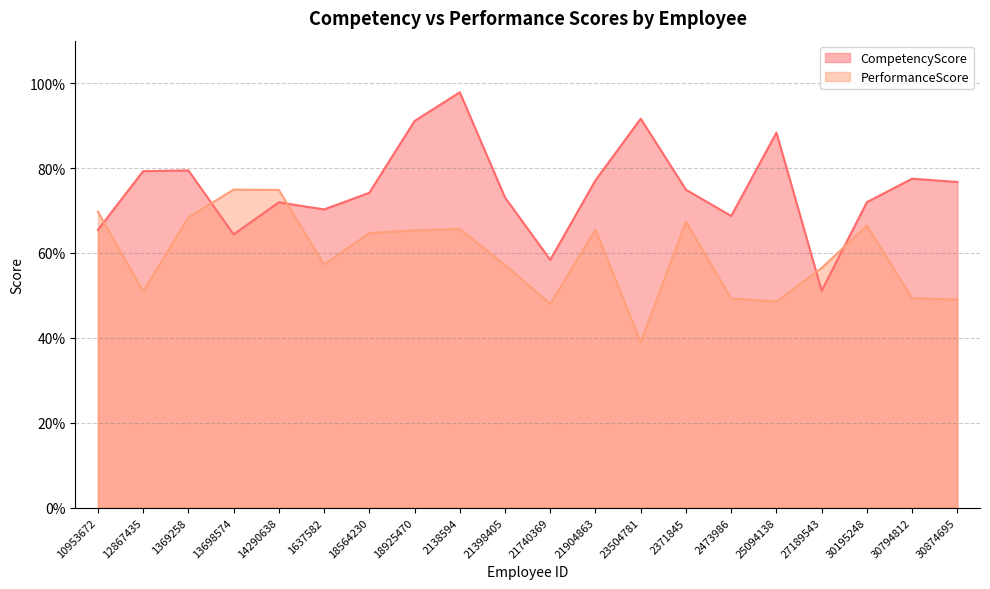

Where is the first local minimum for CompetencyScore?

13698574